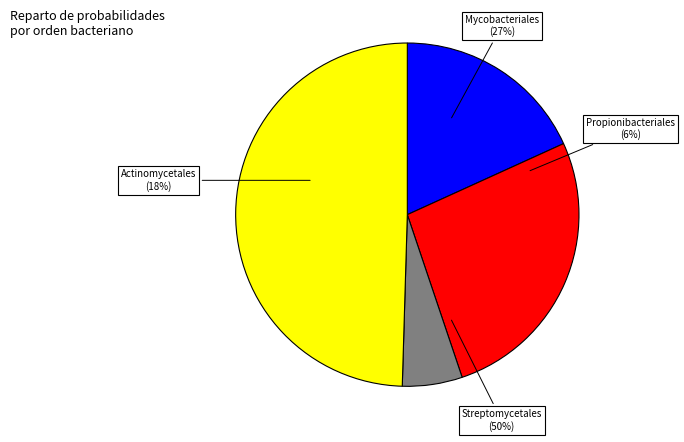

Rank the categories by value from lowest to highest.

o__Propionibacteriales, o__Actinomycetales, o__Mycobacteriales, o__Streptomycetales